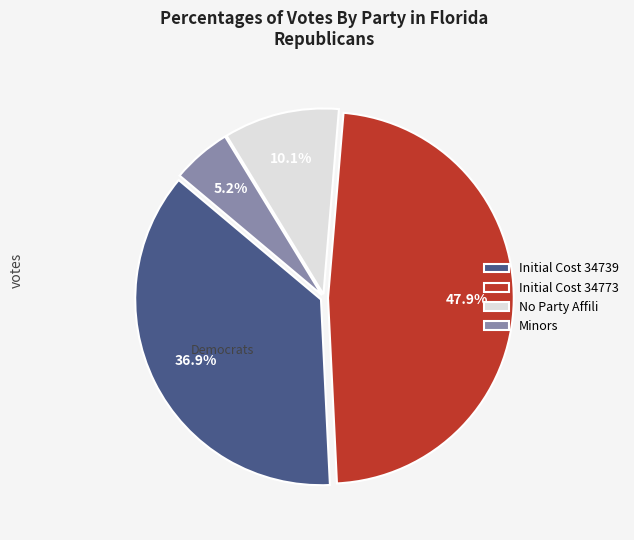

Which has a higher value, Initial Cost 34739 or No Party Affili?

Initial Cost 34739